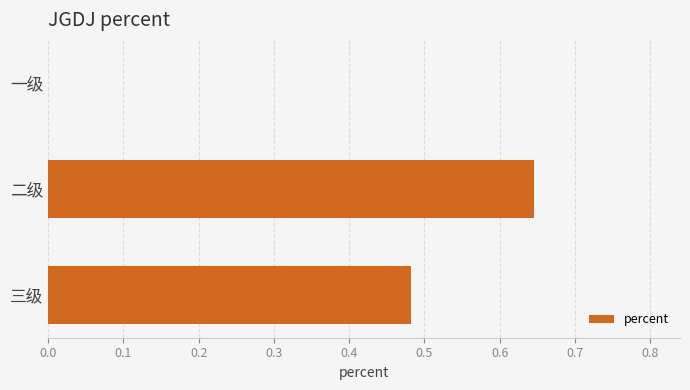

What is the change in value from 一级 to 三级?

+0.5